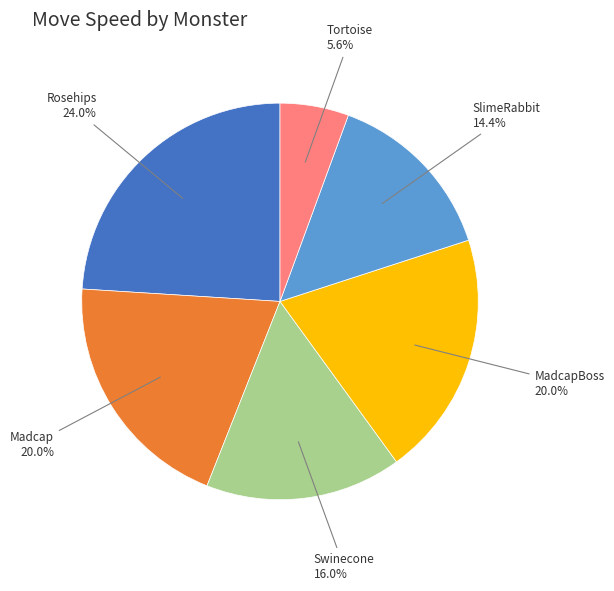

What percentage is the Tortoise slice, to the nearest percent?

6%